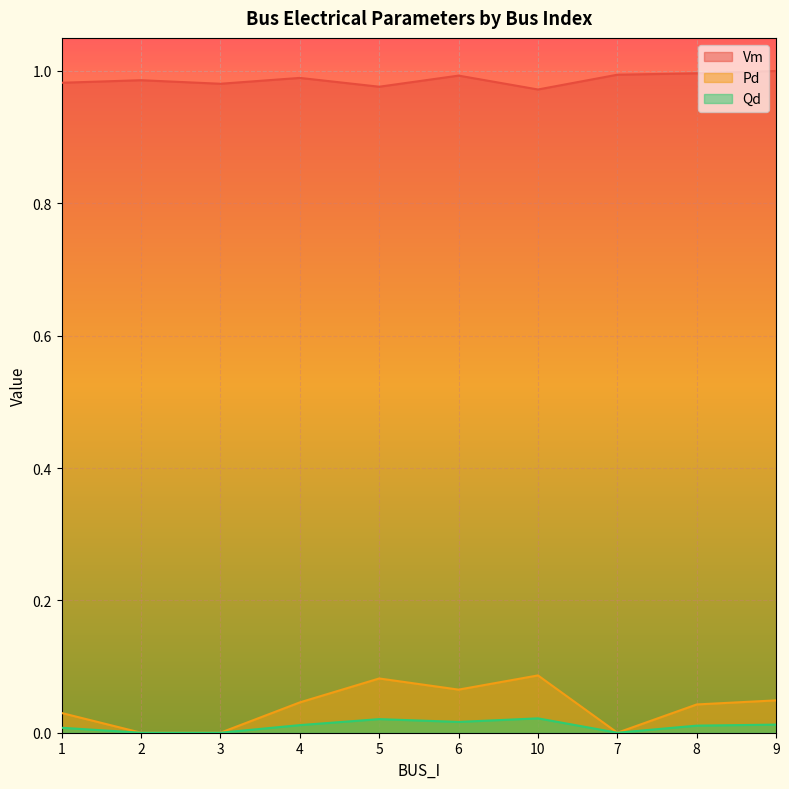

In Qd, how many points are lower than both neighbors (excluding endpoints)?

2